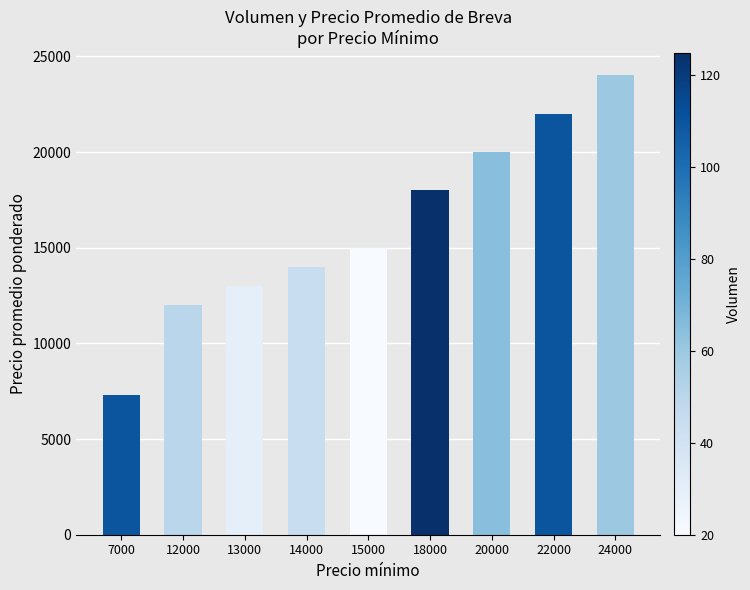

List the labels in order of value, smallest first.

7000, 12000, 13000, 14000, 15000, 18000, 20000, 22000, 24000